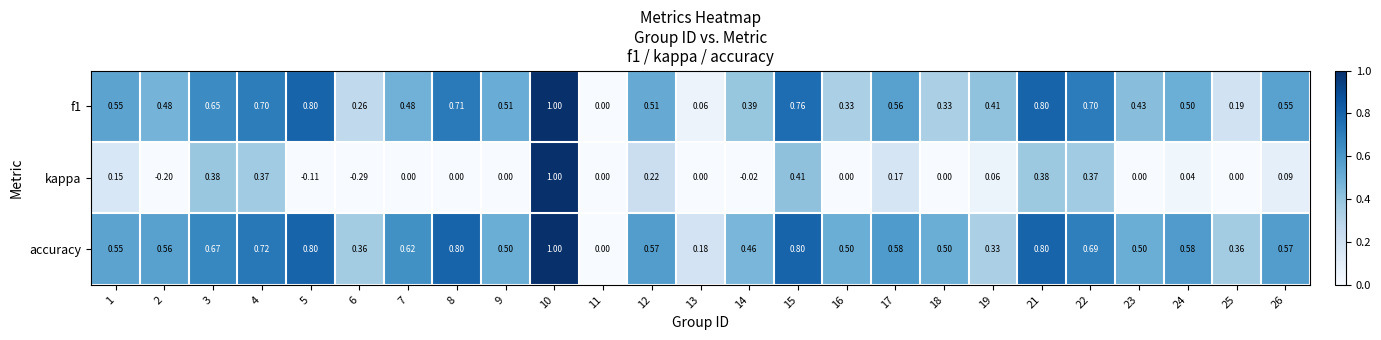

Between 11 and 25, which series saw the biggest shift?

accuracy